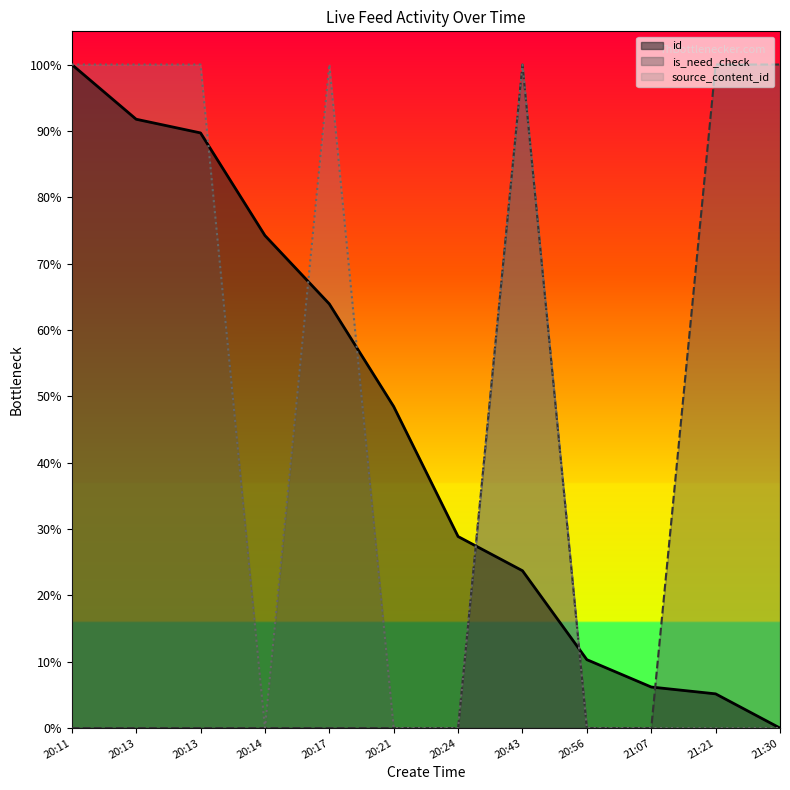

What is the total value across all series at 21:21?

1.1